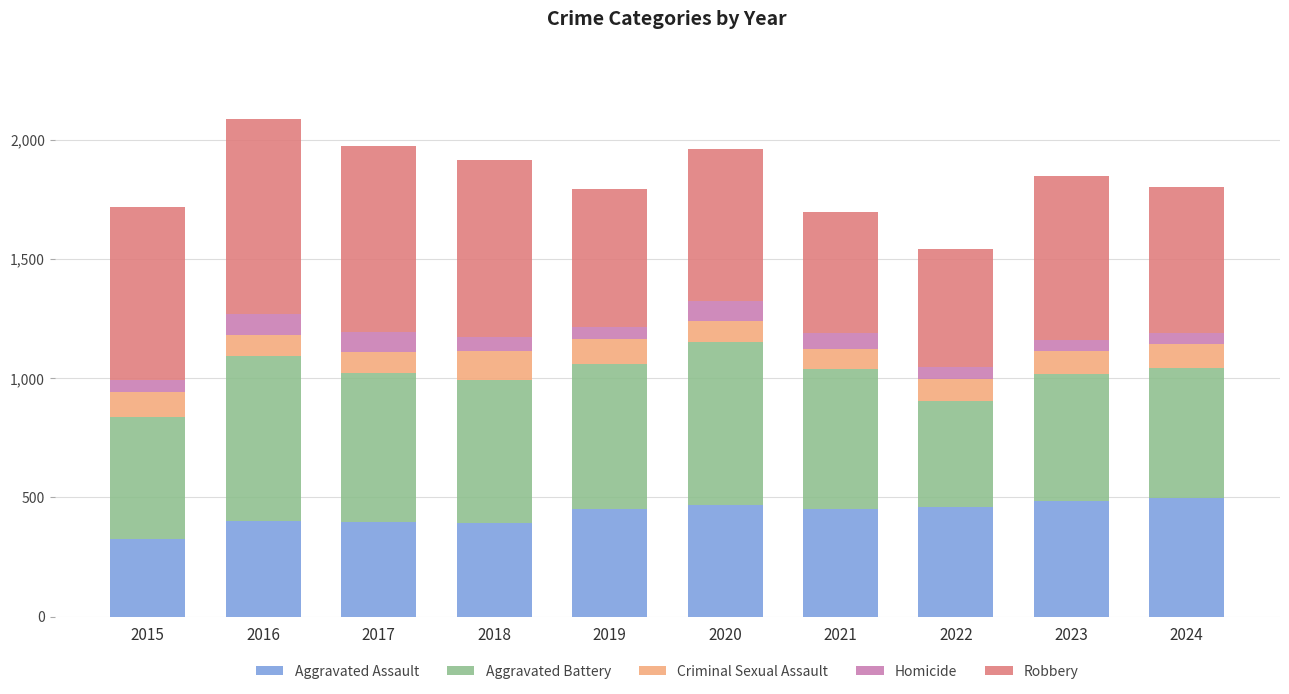

The Aggravated Assault series shows 174 at 2017. True or false?

False